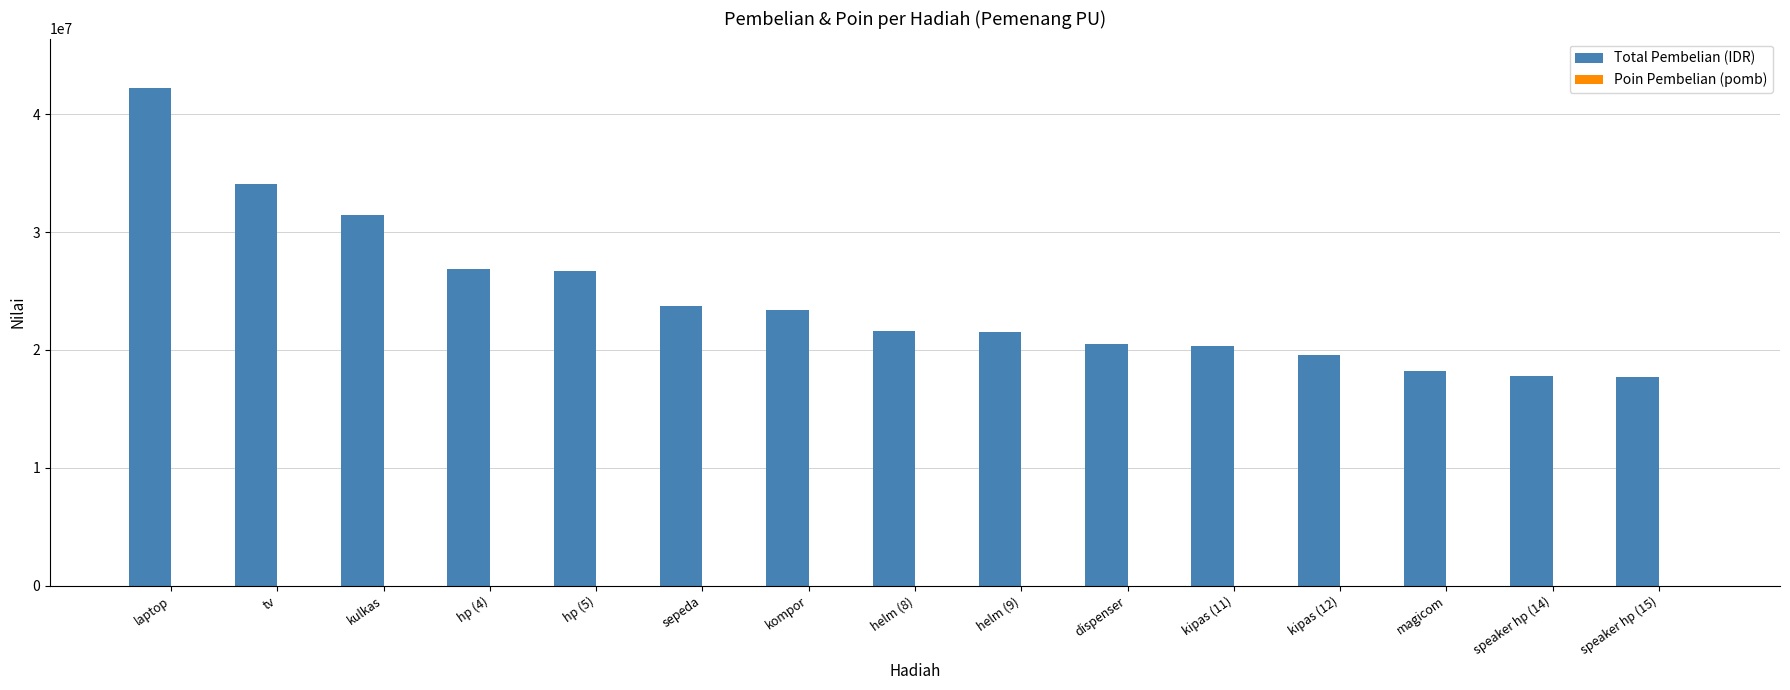

Read the Total Pembelian (IDR) value at dispenser, to the nearest 50.

20521000